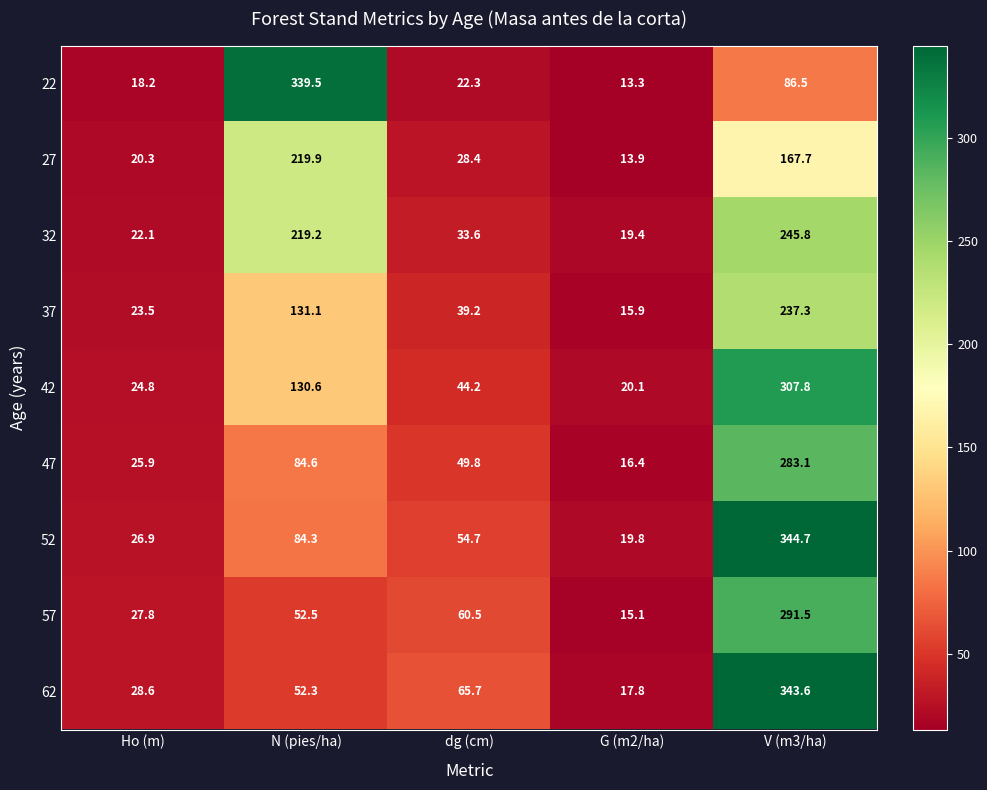

True or false: 32 has a value of 50.7 at dg (cm).

False